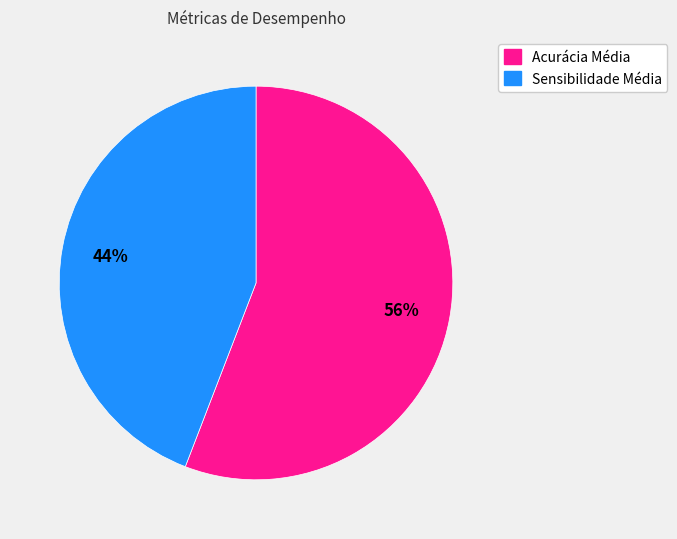

Is there a majority slice in this chart?

Yes